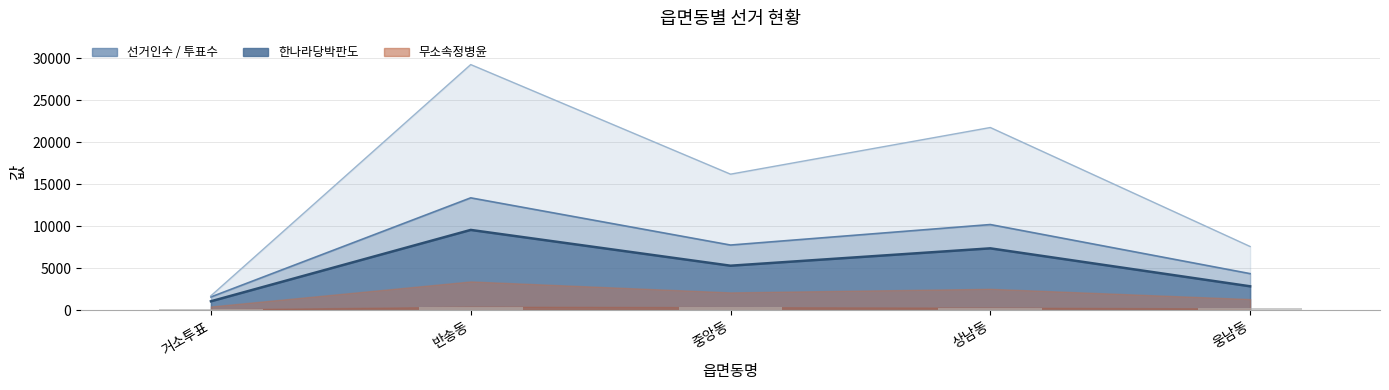

Count the number of data series in this chart.

4